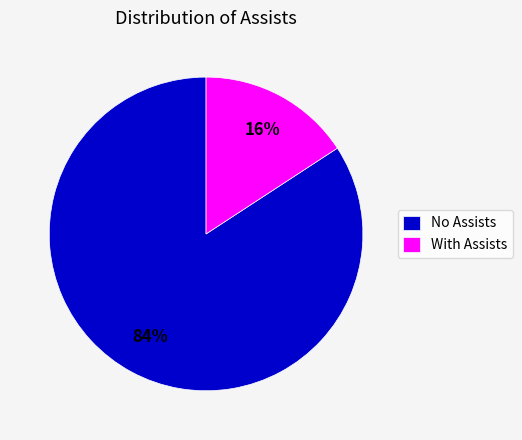

To the nearest percent, what is the combined percentage of No Assists and With Assists?

100%